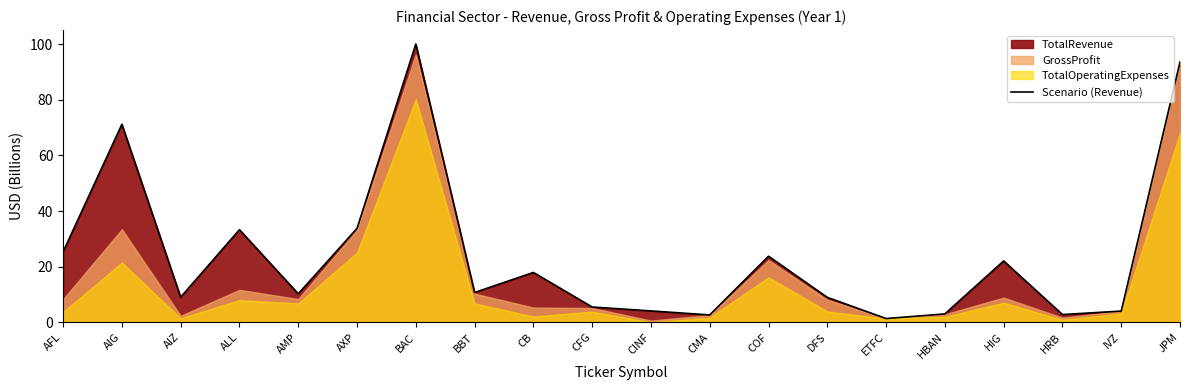

What is the difference between the values at AXP and CFG?

28.3